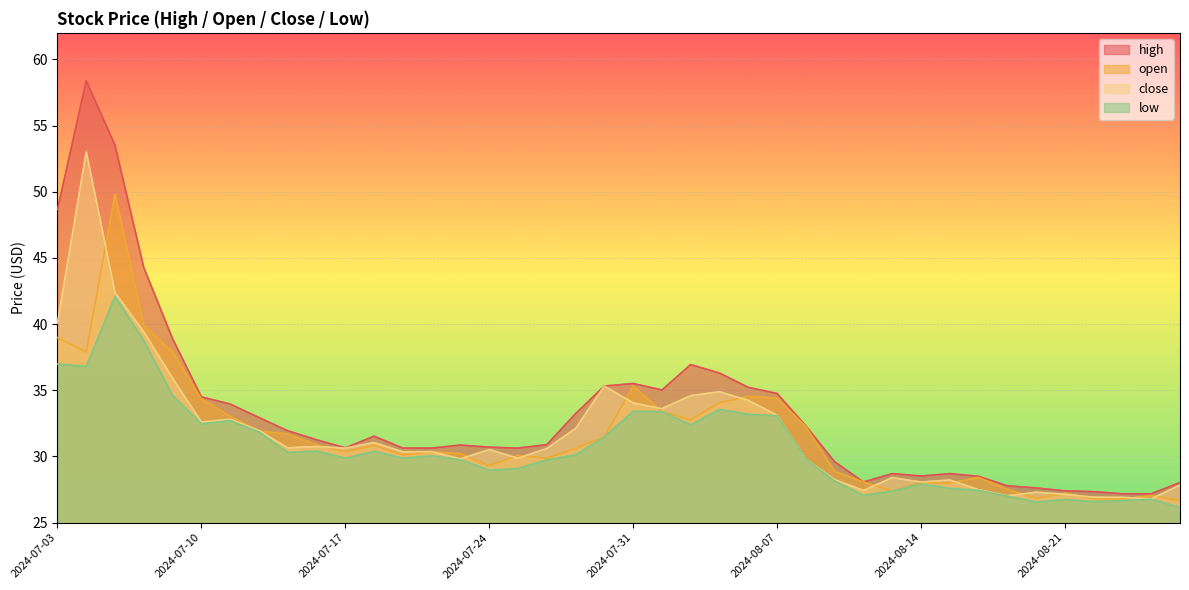

True or false: low and open intersect in this chart.

False